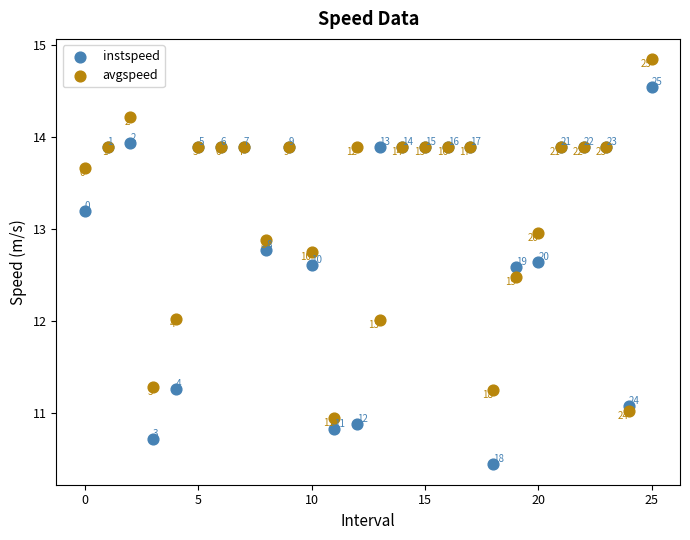

What are all the series names shown in the legend?

instspeed, avgspeed